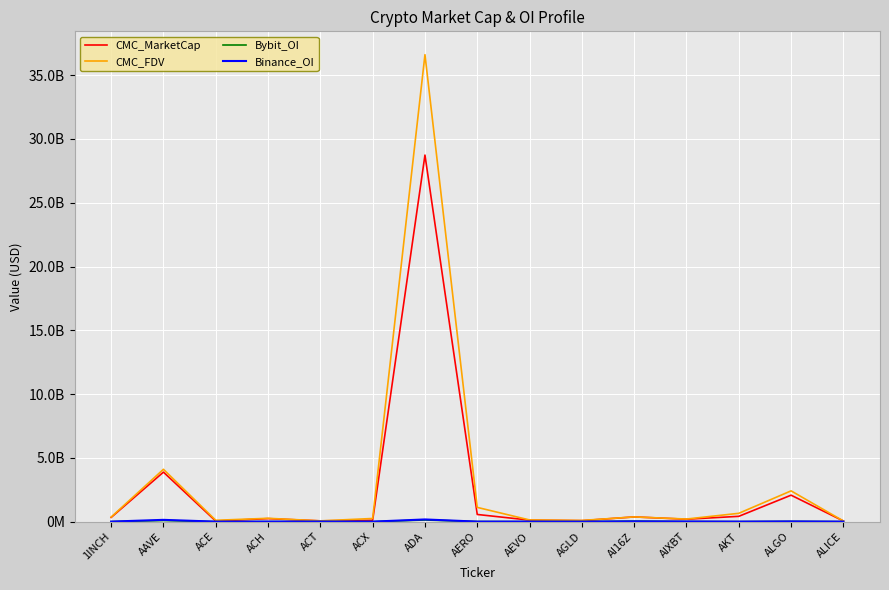

Does the chart have visible grid lines?

Yes